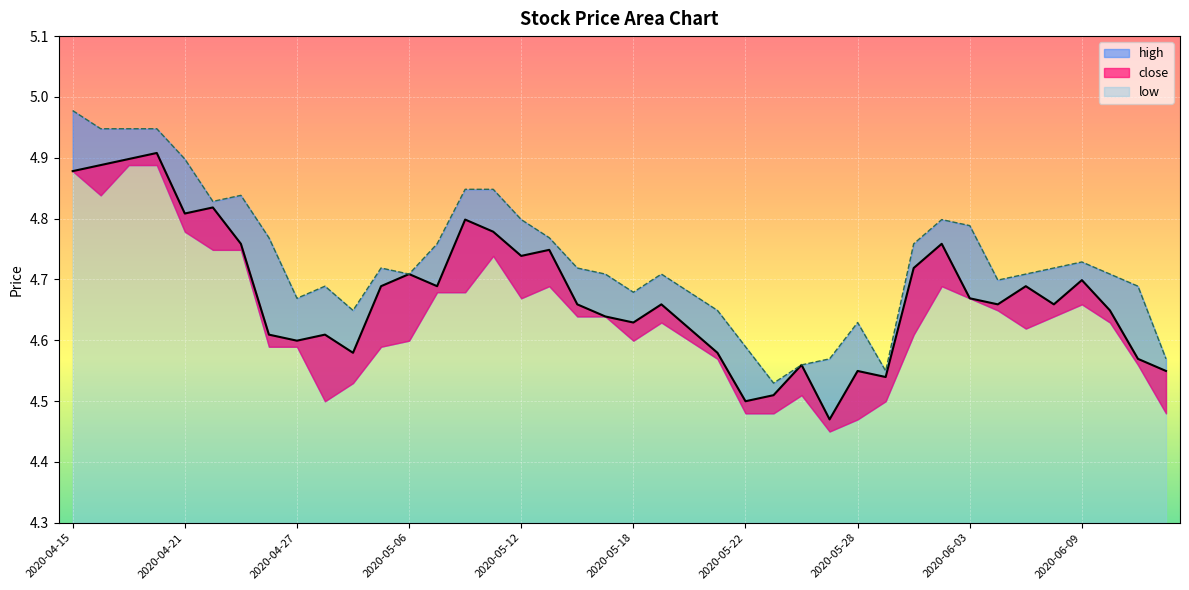

True or false: close has a value of 4.8 at 2020-06-02.

True